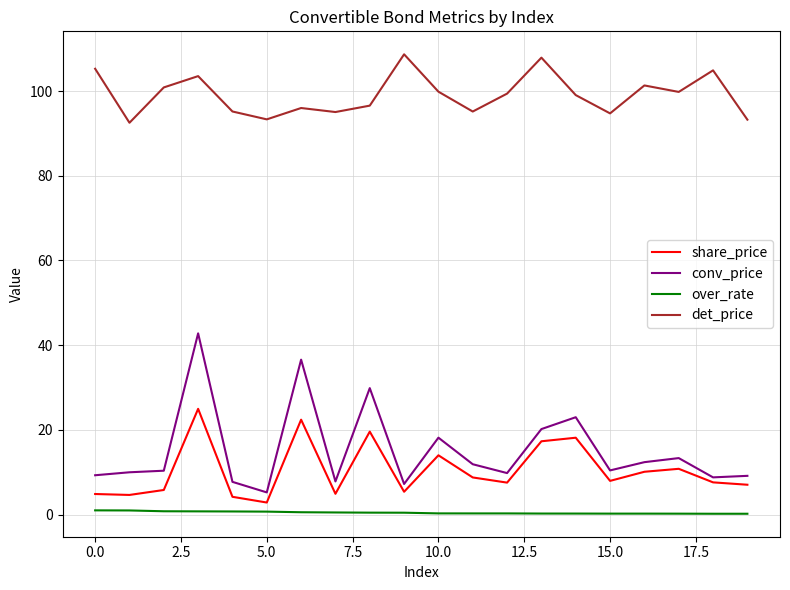

What is the greatest value displayed?

108.7